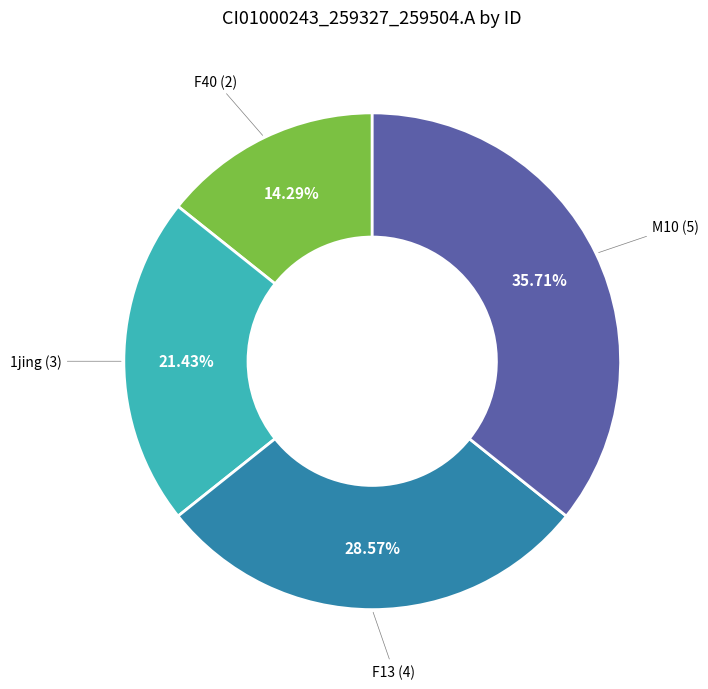

True or false: 1jing accounts for 27% of the total.

False